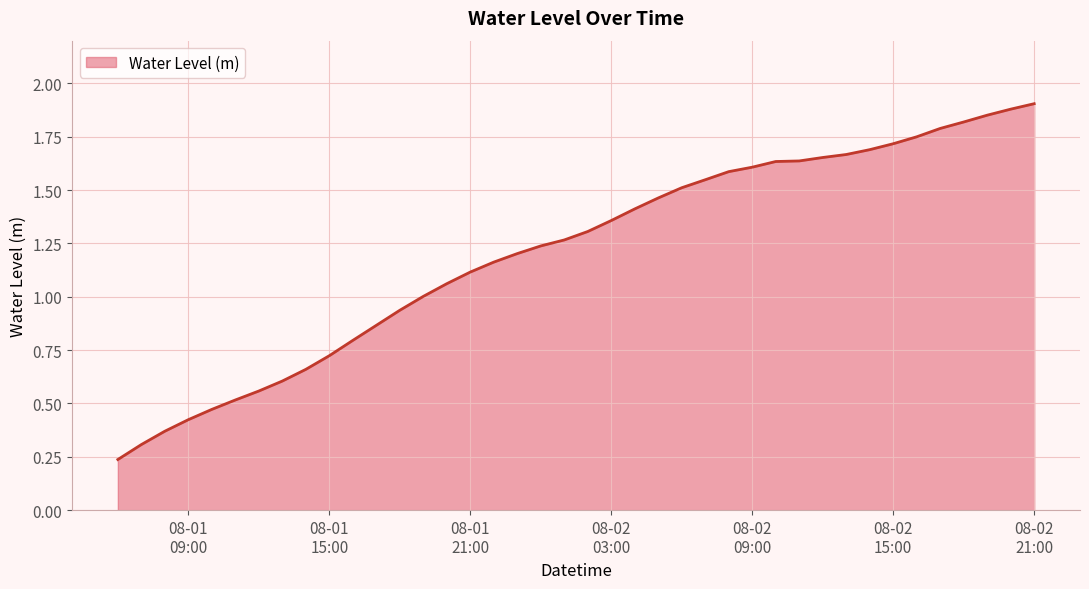

Is this an area chart (filled region under the line)?

Yes